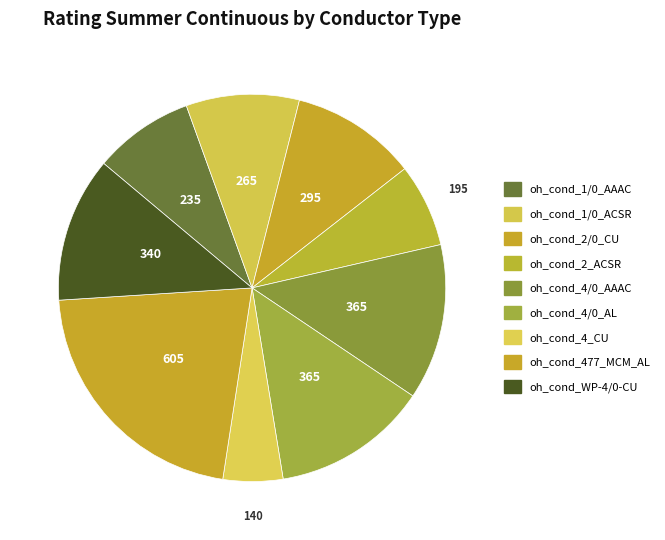

How many slices are in this pie chart?

9